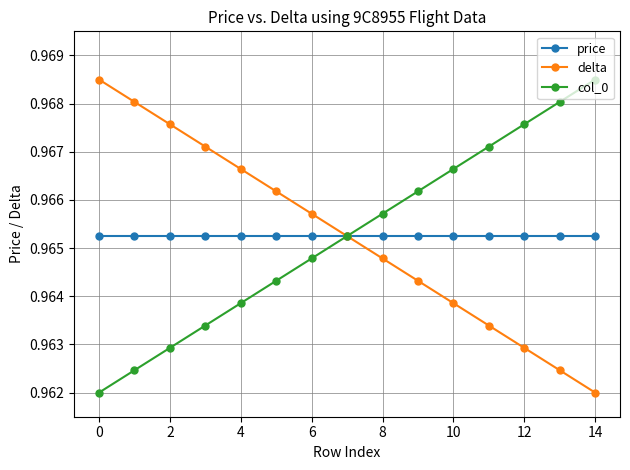

At how many categories does at least one series exceed 0?

15